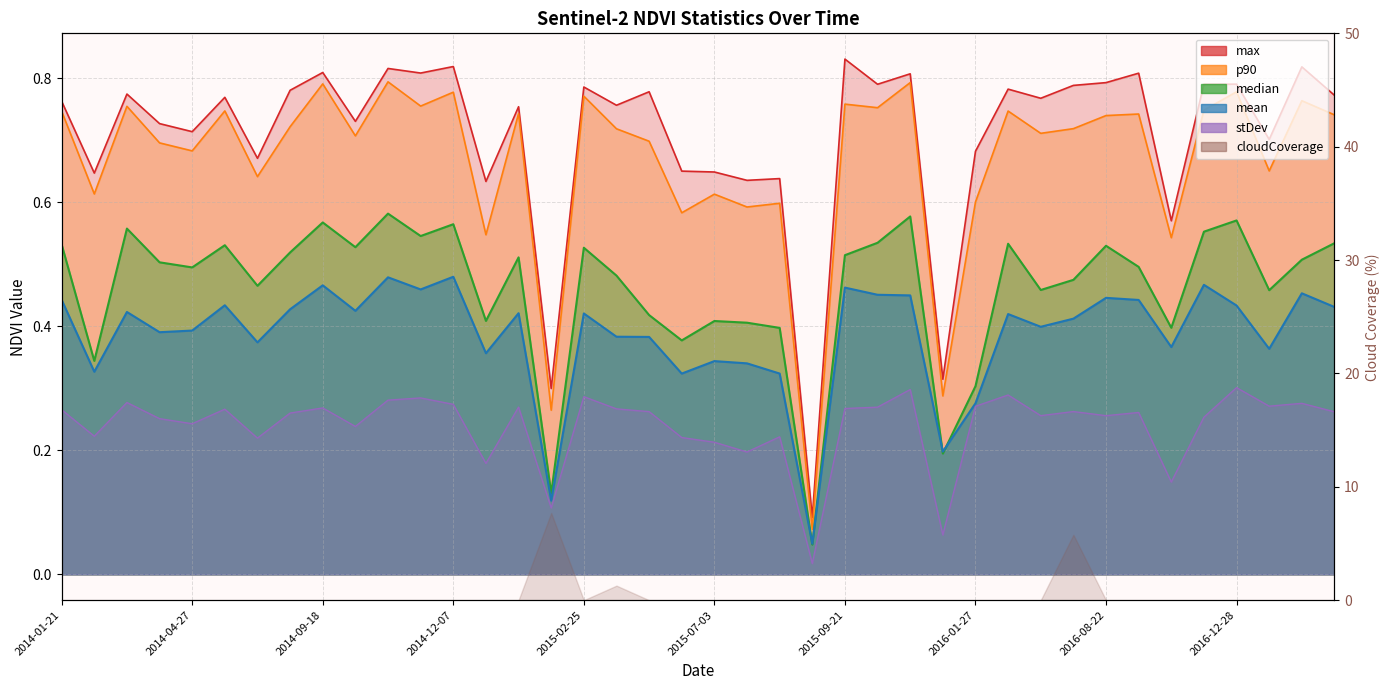

Which has a higher value, 2014-05-29 or 2015-04-30?

2014-05-29